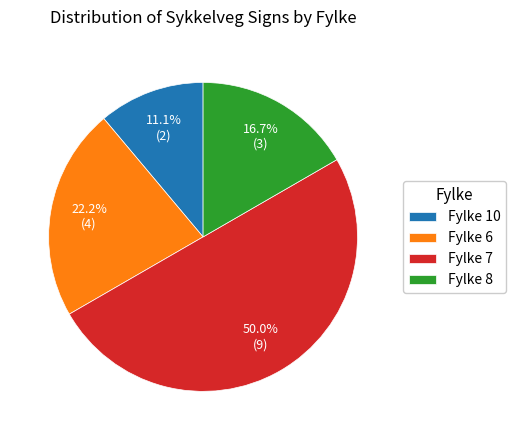

Is Fylke 6 the majority of the pie?

No